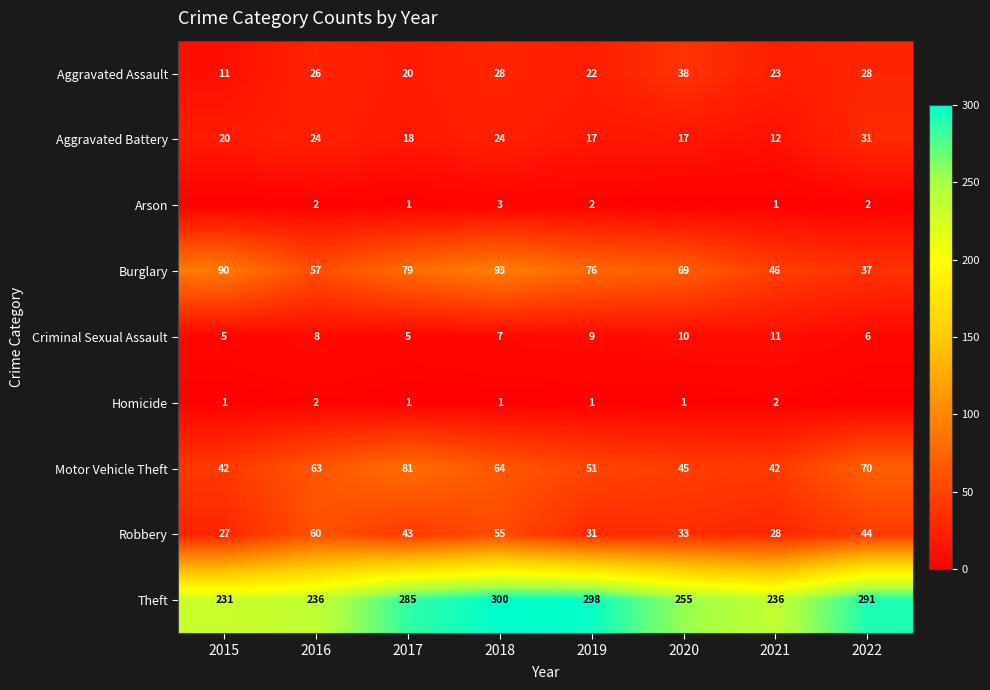

Is it true that Burglary equals 40 at 2015?

False